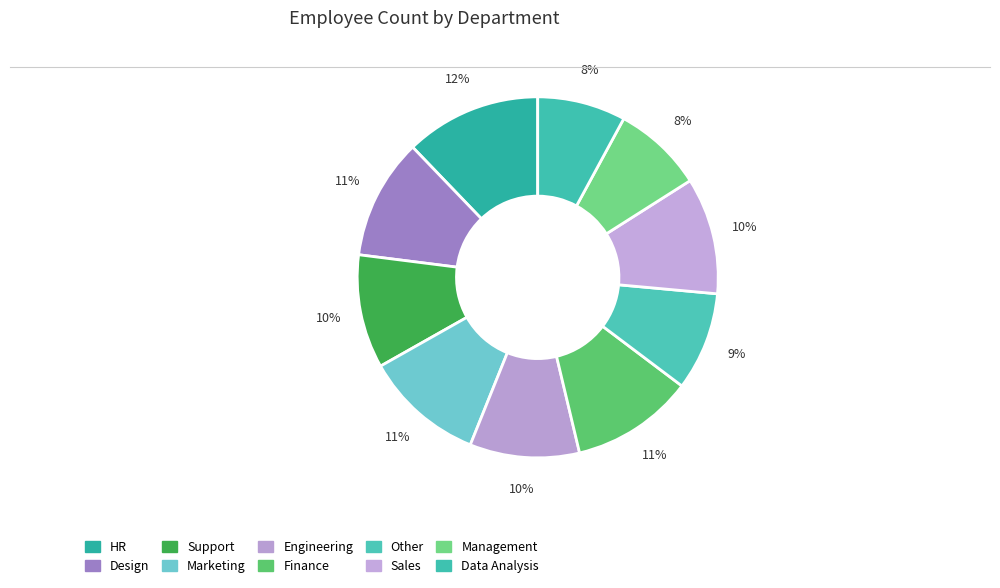

True or false: Engineering accounts for 10% of the total.

True